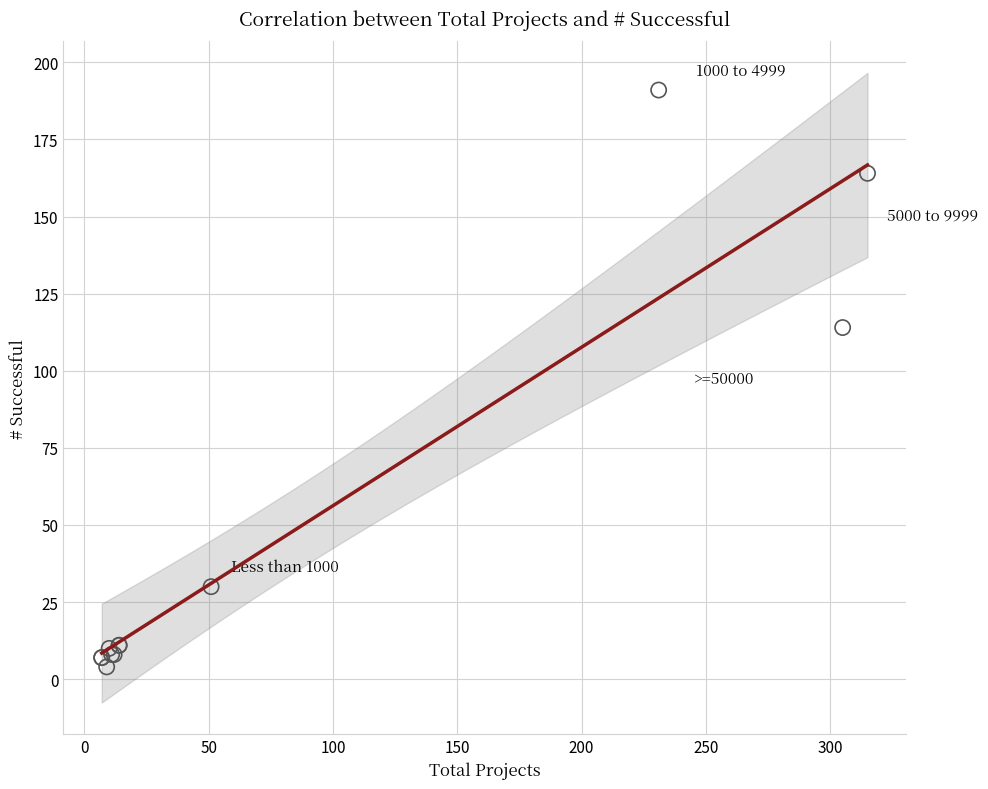

What Y value in the scatter plot is closest to 97?

114